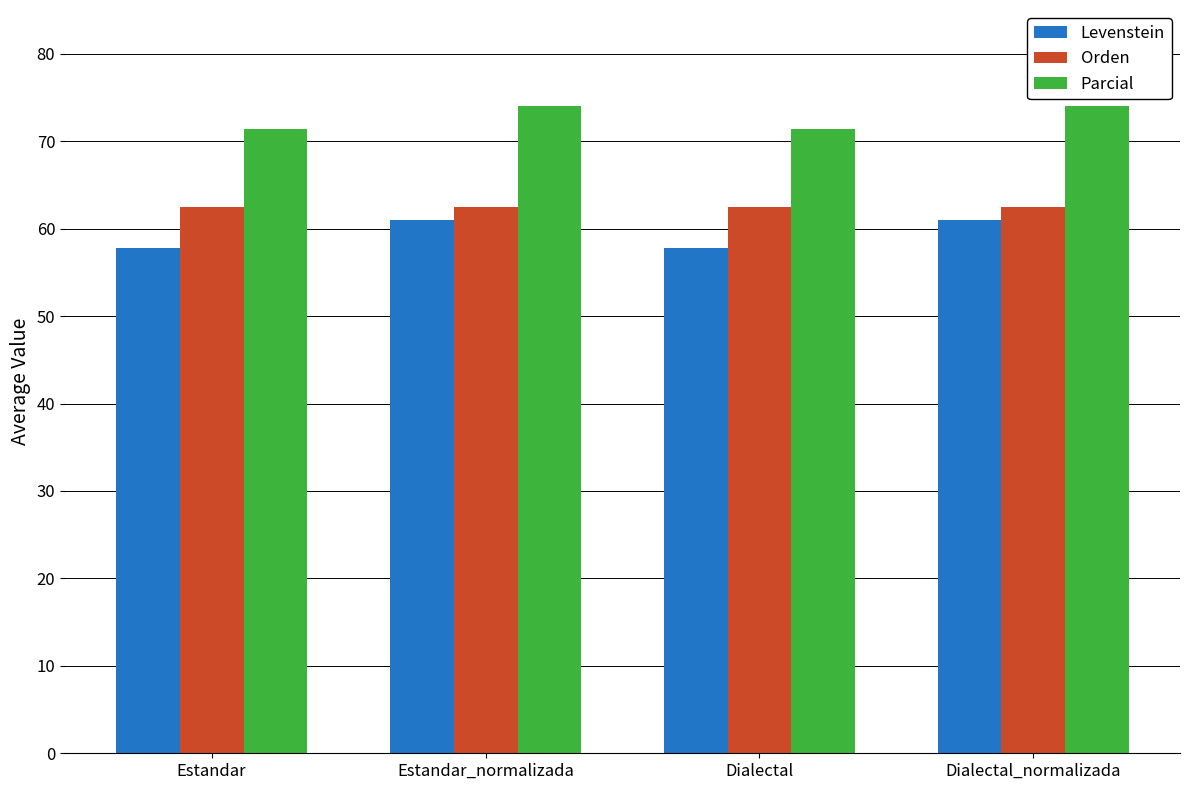

What is the minimum value for Levenstein?

57.8